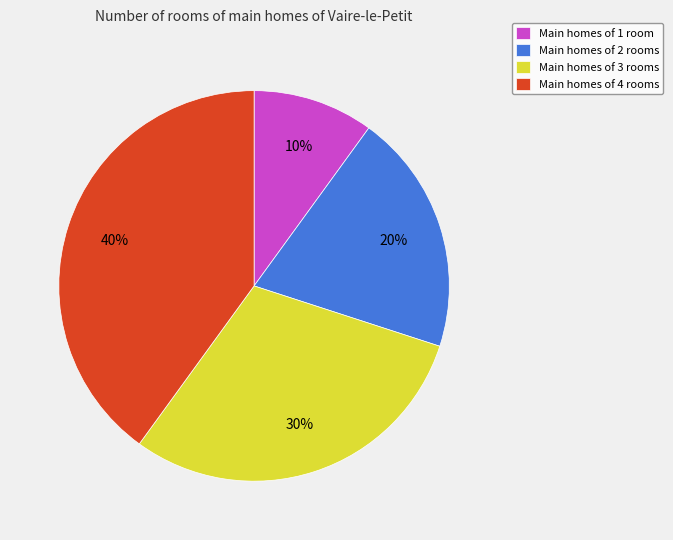

True or false: Main homes of 1 room accounts for 10% of the total.

True